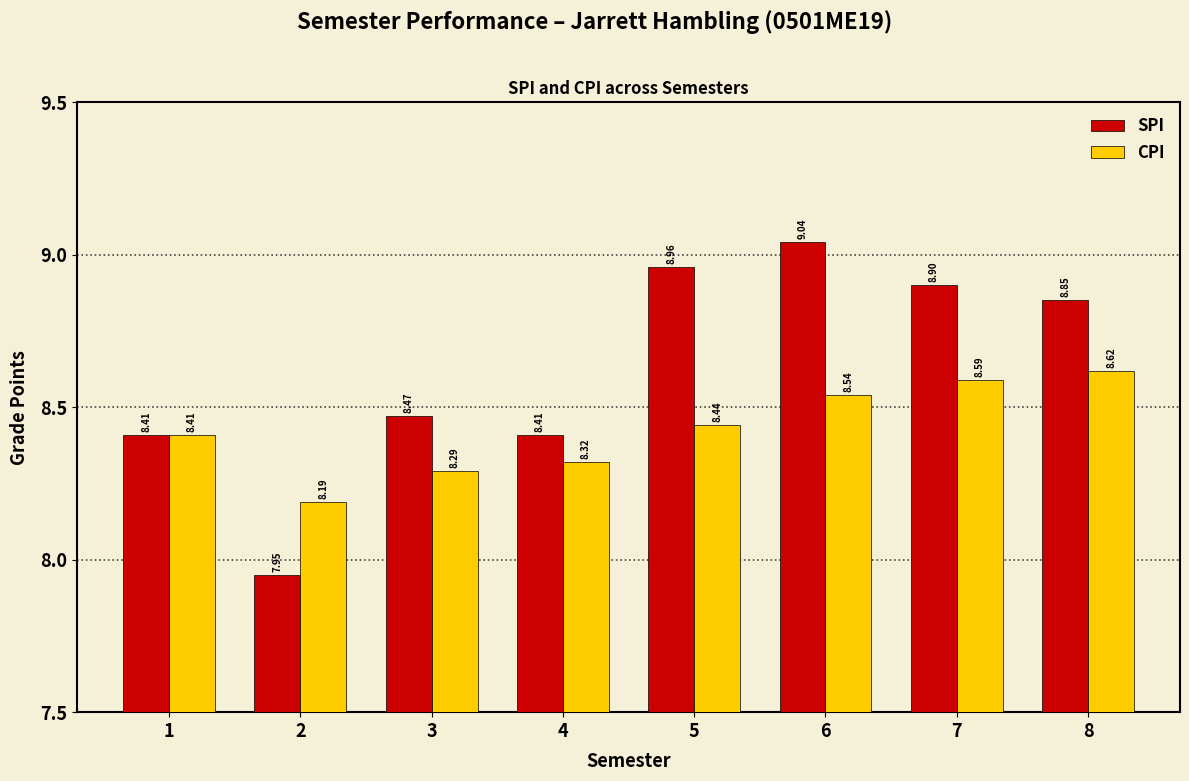

How many series are shown in this chart?

2